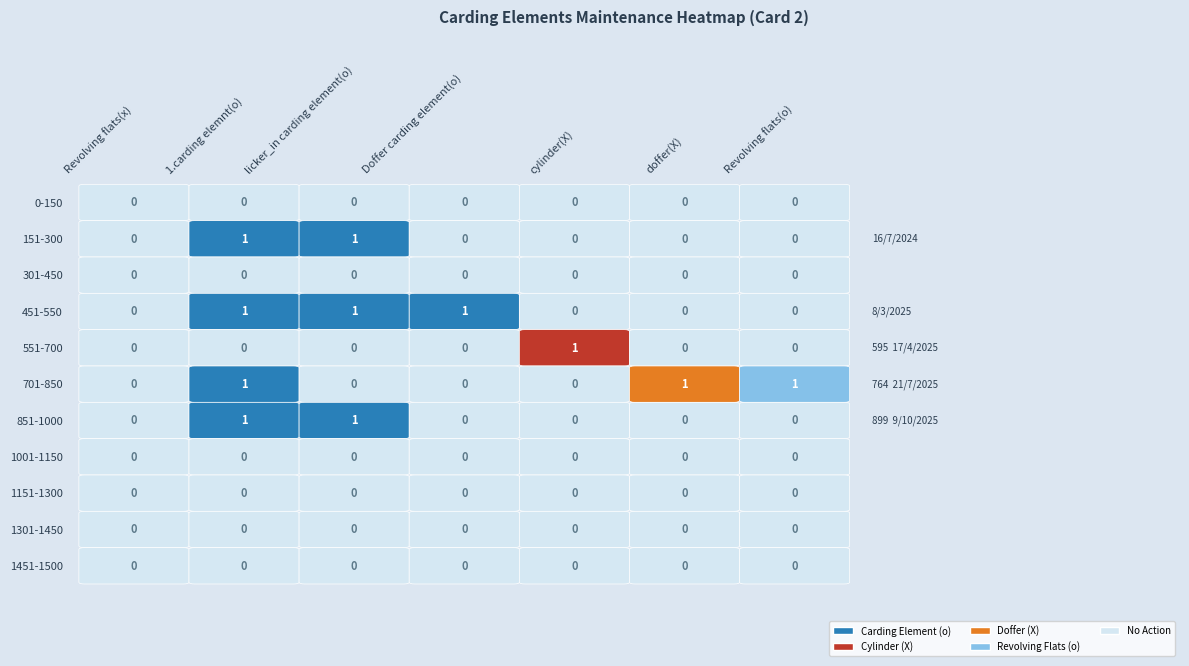

Which series changed the most between 151-300 and 701-850?

151-300